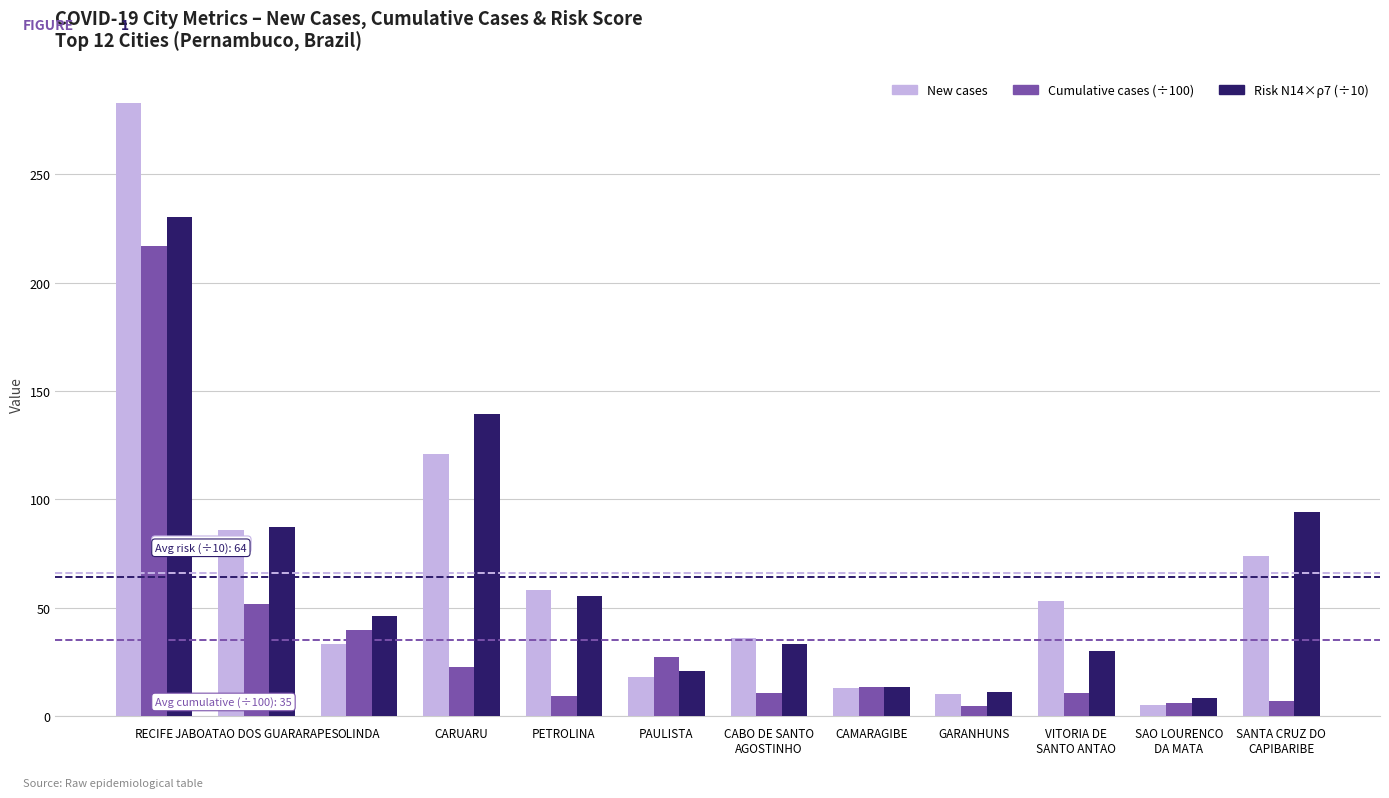

Which series has the largest range (max minus min)?

New cases